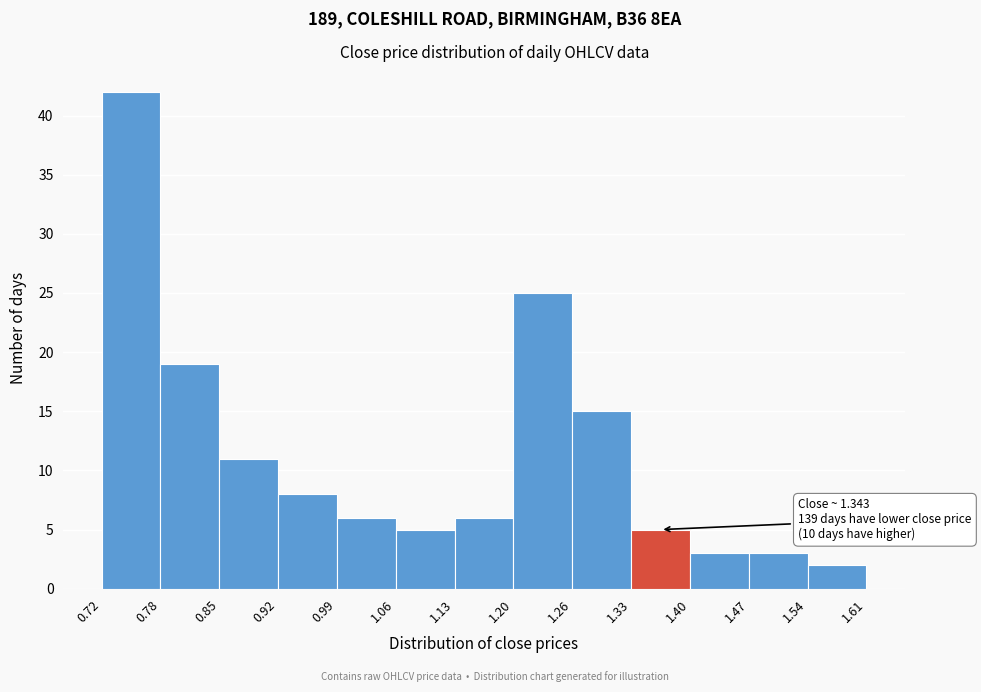

Over which range of the x-axis is the bar tallest?

0.72 to 0.78